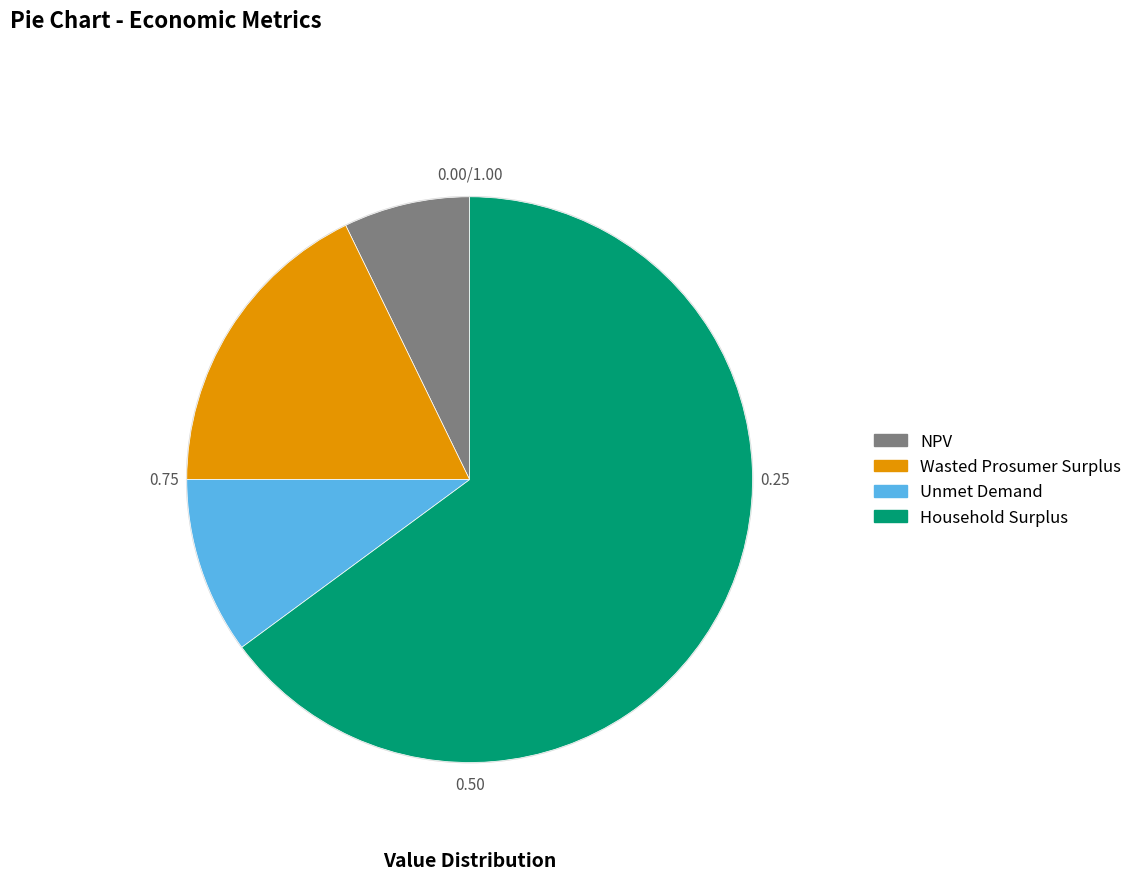

Rank the categories by value from highest to lowest.

Household Surplus, Wasted Prosumer Surplus, Unmet Demand, NPV